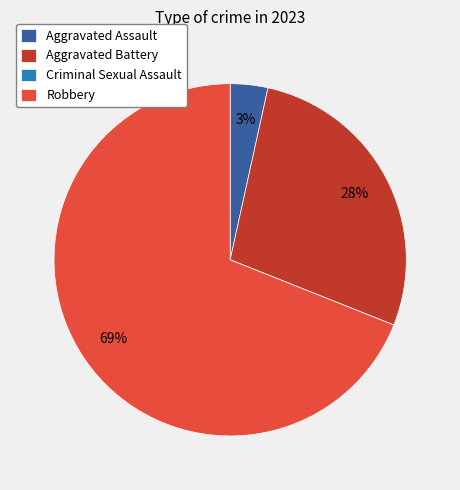

Which has a higher value, Robbery or Aggravated Assault?

Robbery